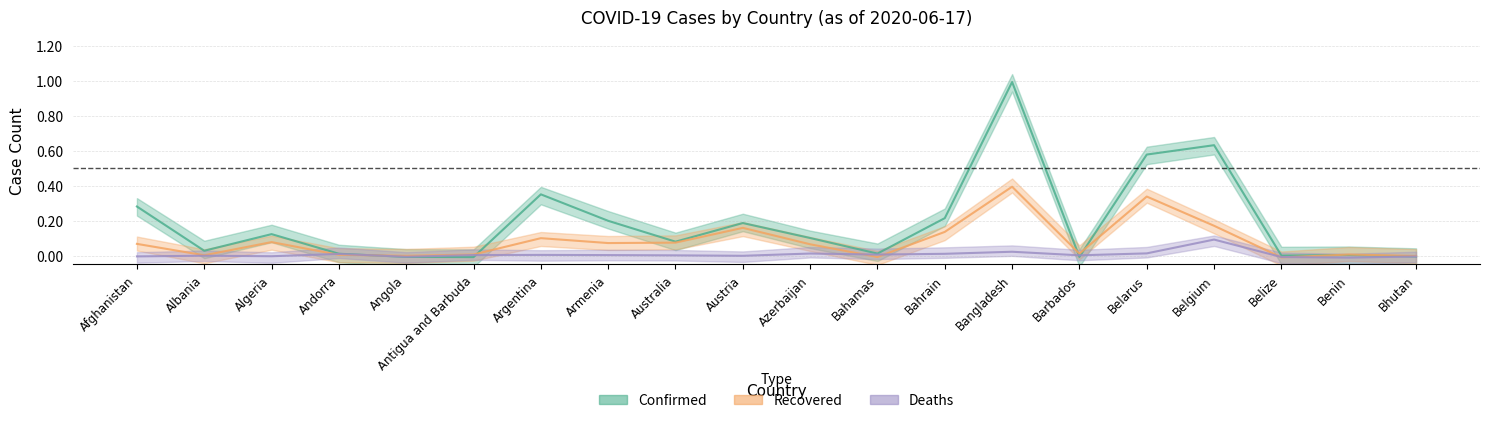

Reading left to right, extract all data points from this chart.

Confirmed: Afghanistan=0.3	Albania=0.0	Algeria=0.1	Andorra=0.0	Angola=-0.0	Antigua and Barbuda=-0.0	Argentina=0.4	Armenia=0.2	Australia=0.1	Austria=0.2	Azerbaijan=0.1	Bahamas=0.0	Bahrain=0.2	Bangladesh=1.0	Barbados=-0.0	Belarus=0.6	Belgium=0.6	Belize=0.0	Benin=0.0	Bhutan=-0.0
Recovered: Afghanistan=0.1	Albania=0.0	Algeria=0.1	Andorra=0.0	Angola=-0.0	Antigua and Barbuda=0.0	Argentina=0.1	Armenia=0.1	Australia=0.1	Austria=0.2	Azerbaijan=0.1	Bahamas=-0.0	Bahrain=0.1	Bangladesh=0.4	Barbados=0.0	Belarus=0.3	Belgium=0.2	Belize=-0.0	Benin=0.0	Bhutan=-0.0